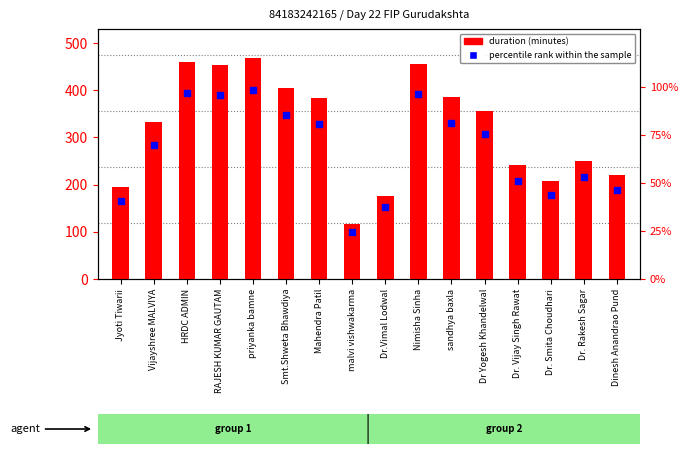

Reading left to right, extract all data points from this chart.

Duration (Minutes): 194.0	332.0	459.0	454.0	468.0	405.0	383.0	117.0	177.0	456.0	385.0	357.0	242.0	207.0	251.0	221.0
percentile rank within the sample: 40.8	69.9	96.6	95.6	98.5	85.3	80.6	24.6	37.3	96.0	81.1	75.2	50.9	43.6	52.8	46.5